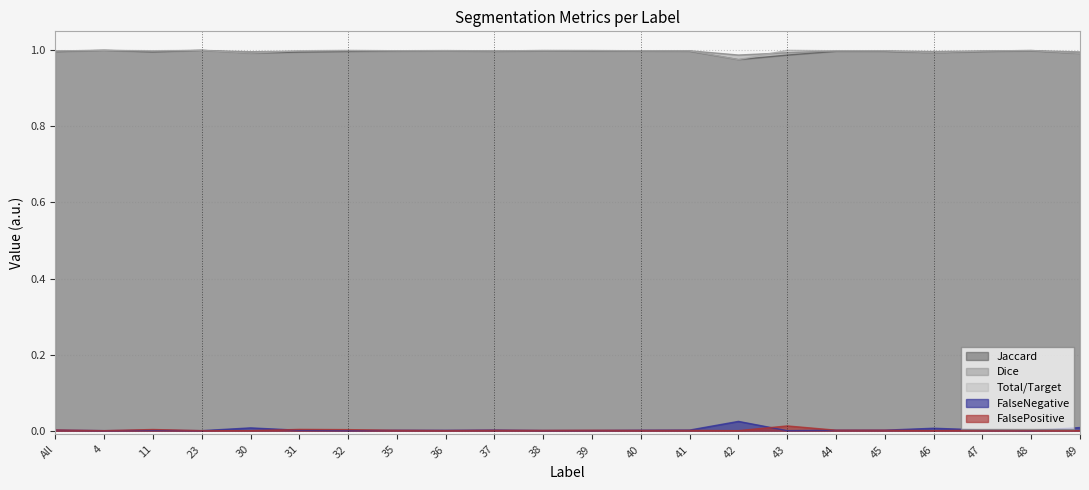

The FalseNegative series shows 0.0 at 4. True or false?

True